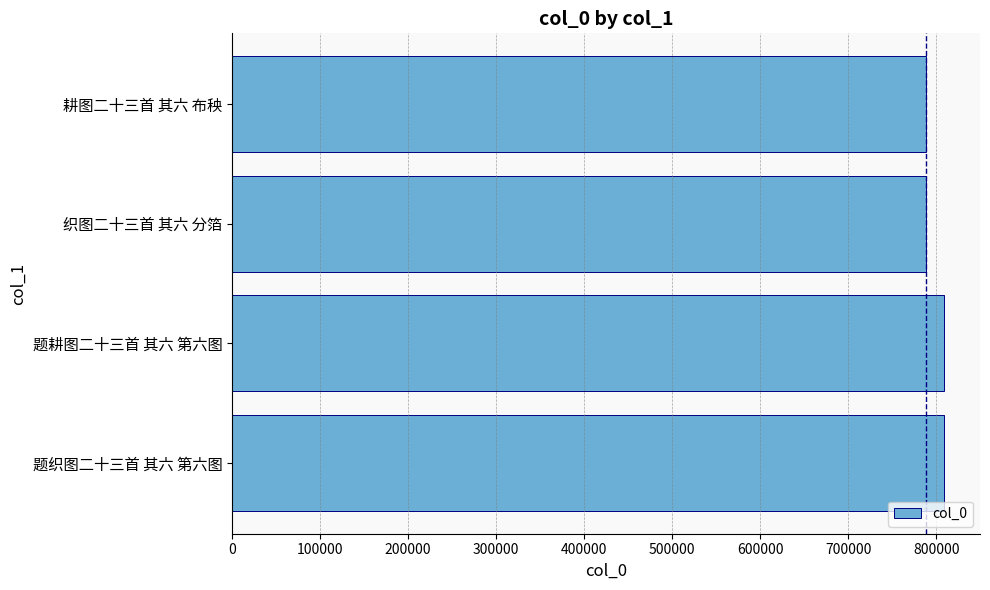

The chart shows a value of 1252635 at 织图二十三首 其六 分箔. True or false?

False